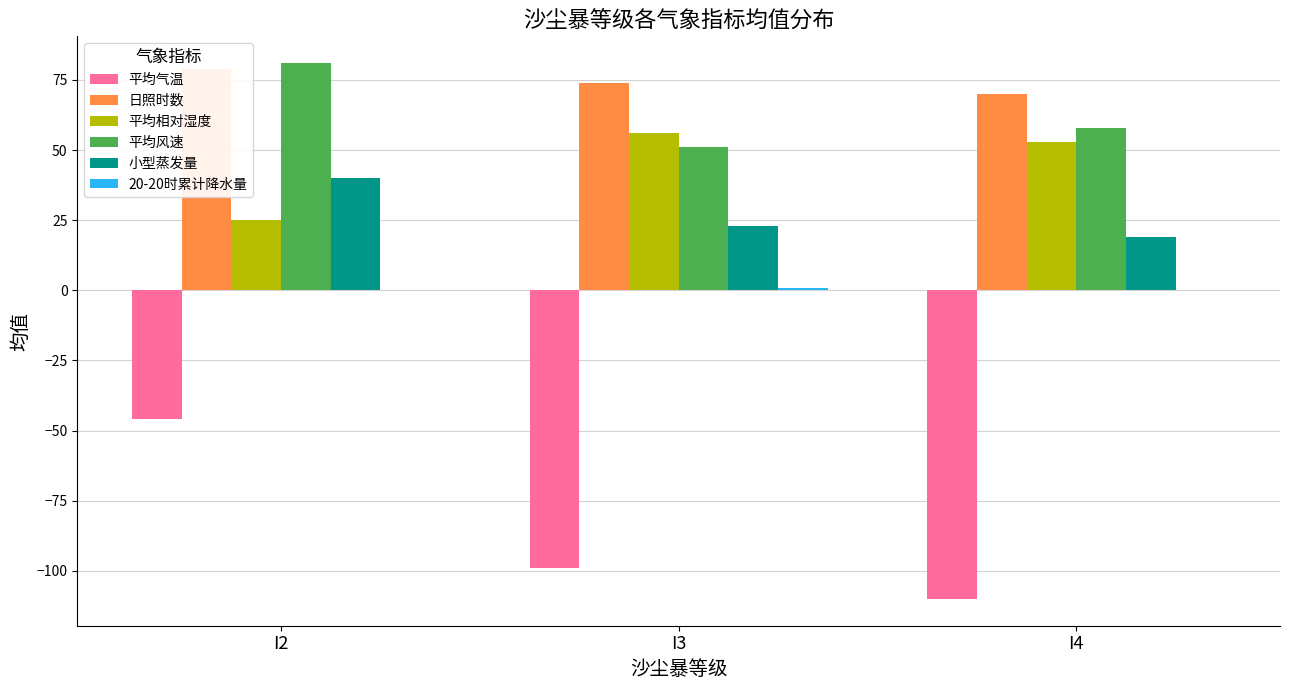

Rank the series at I3 from highest to lowest value.

日照时数, 平均相对湿度, 平均风速, 小型蒸发量, 20-20时累计降水量, 平均气温